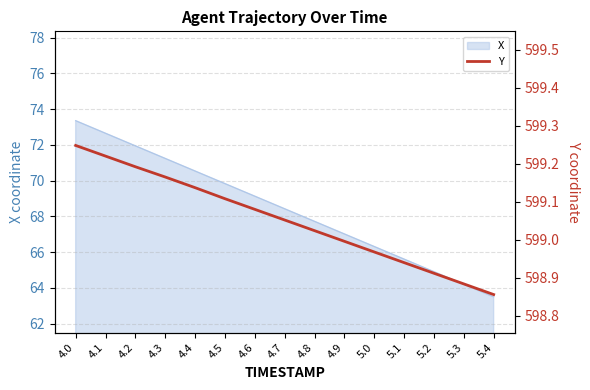

What position from the right is 4.0?

15